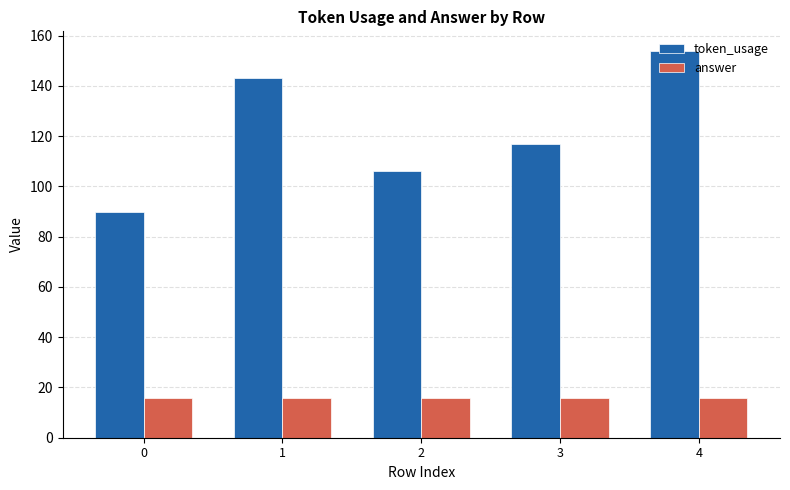

What is the sum of all answer values?

80